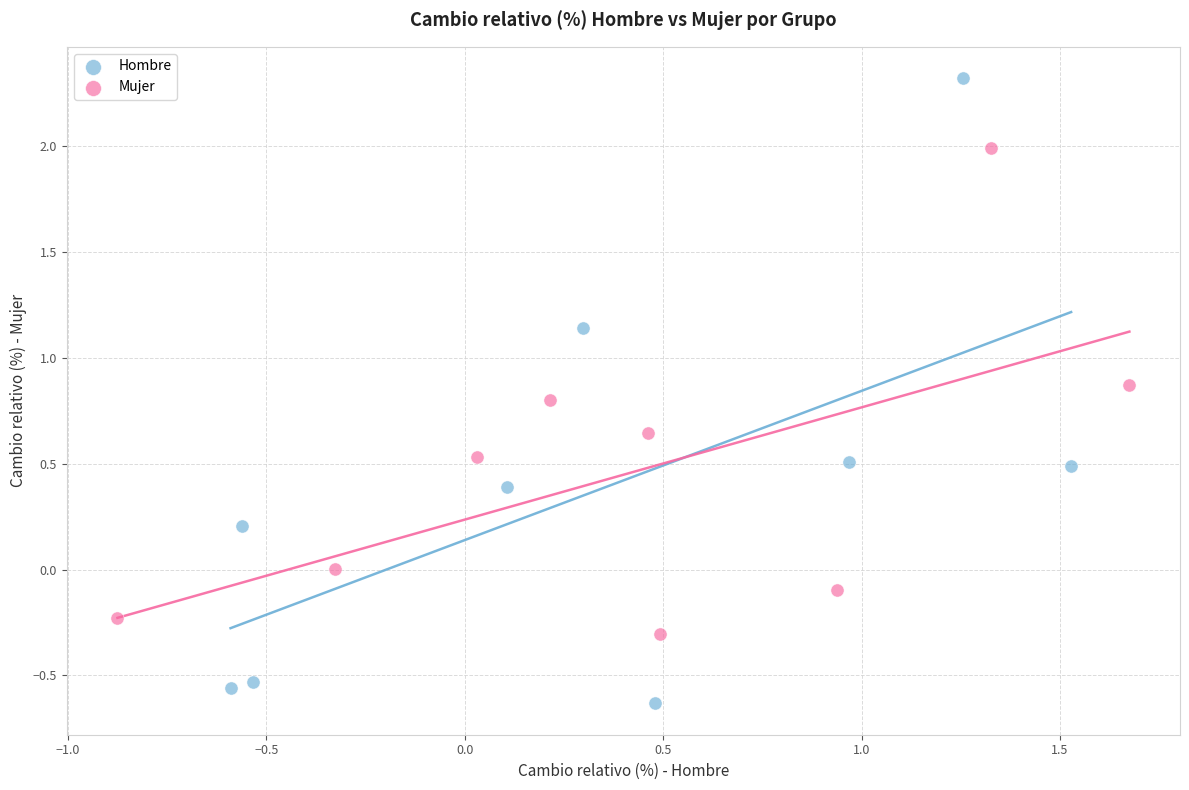

What are all the series names shown in the legend?

Hombre, Mujer